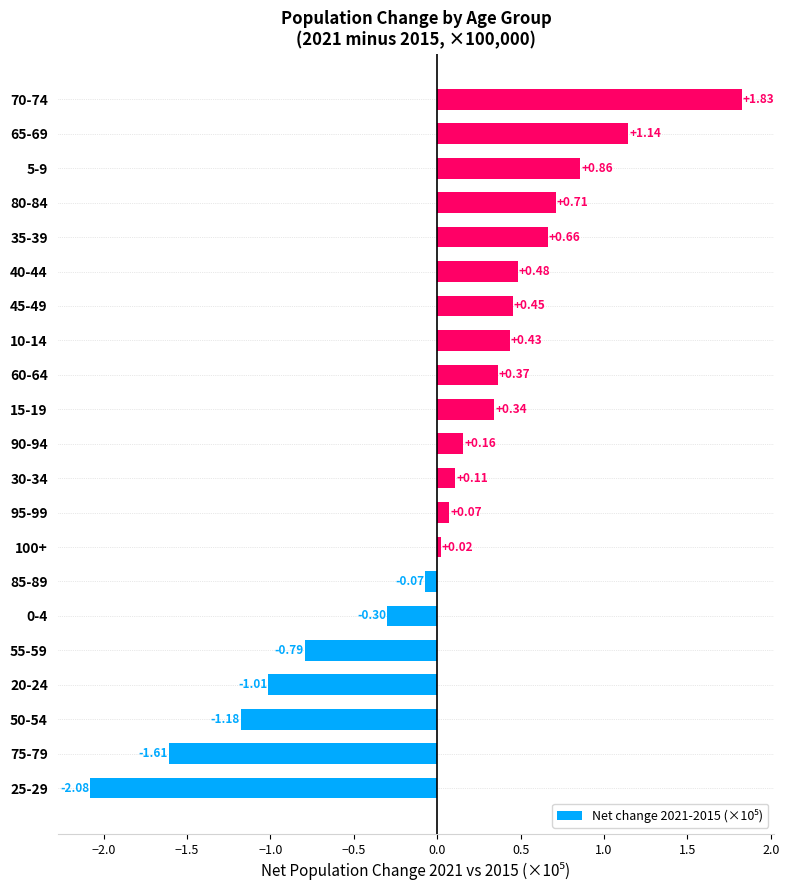

What is the difference between the second highest and second lowest values?

2.8